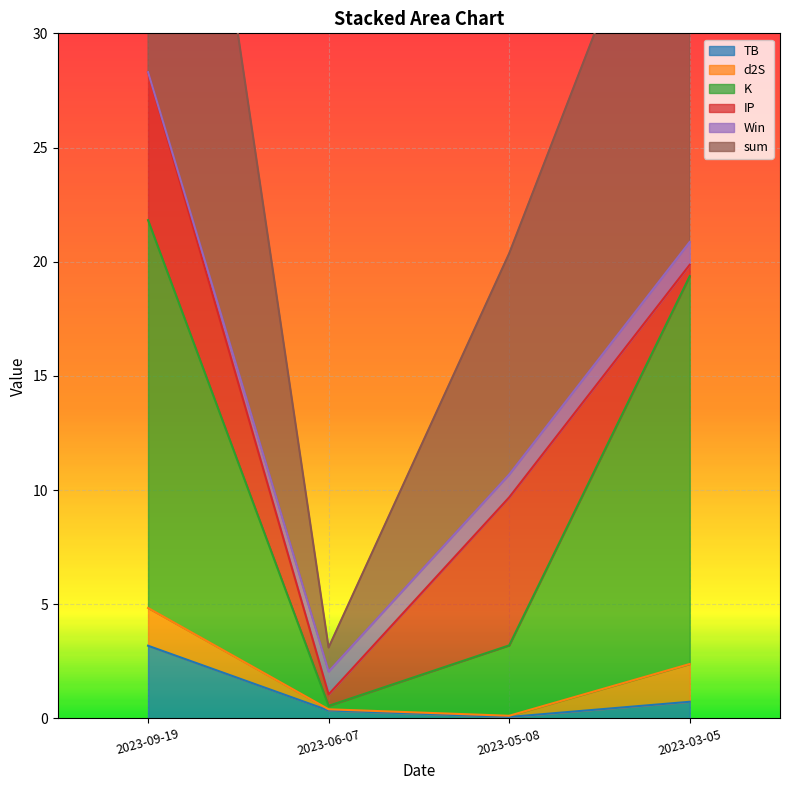

At which category does TB reach its first local valley?

2023-05-08